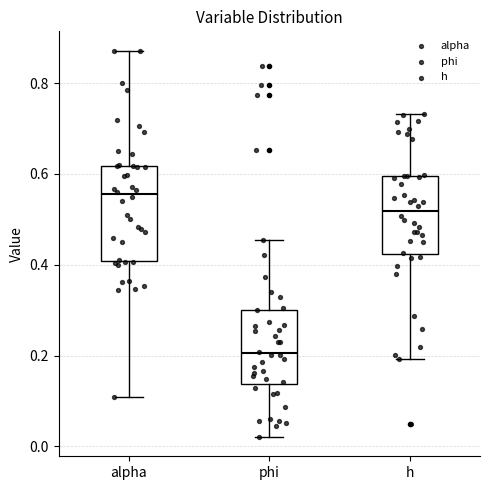

Which box has the lowest median line?

phi